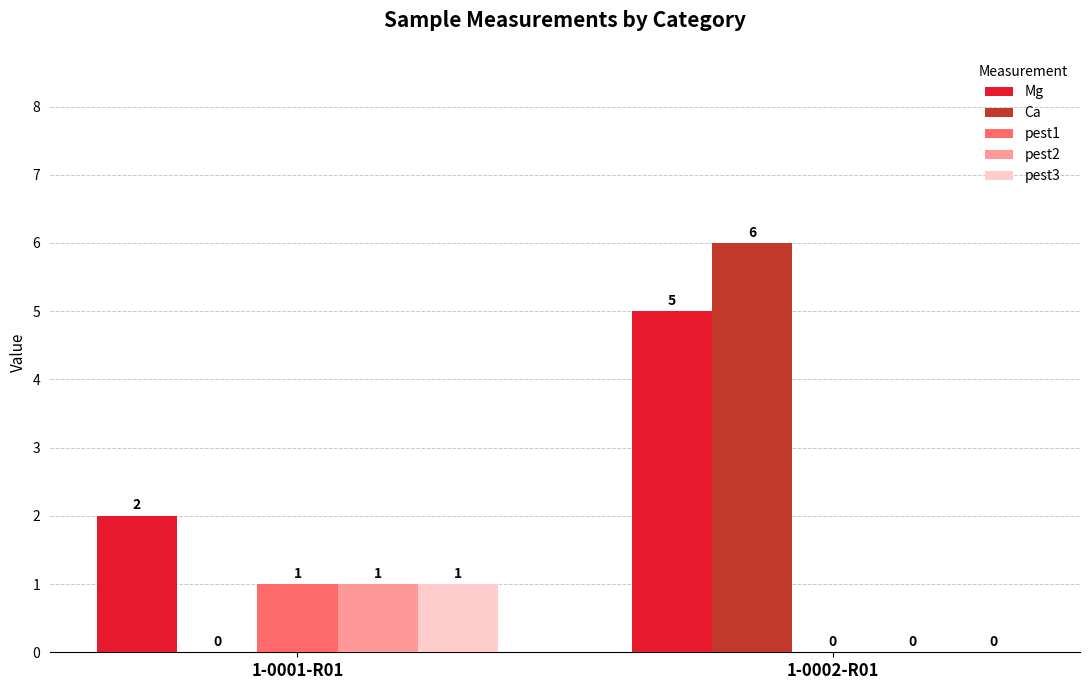

What is the greatest value displayed?

6